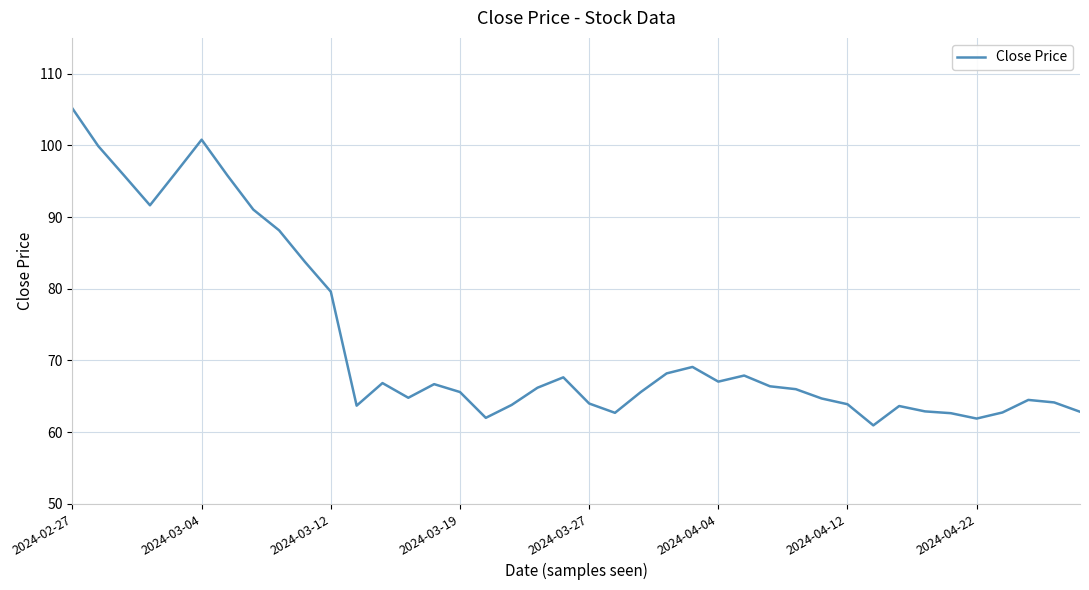

What is the maximum value shown in the chart?

105.2